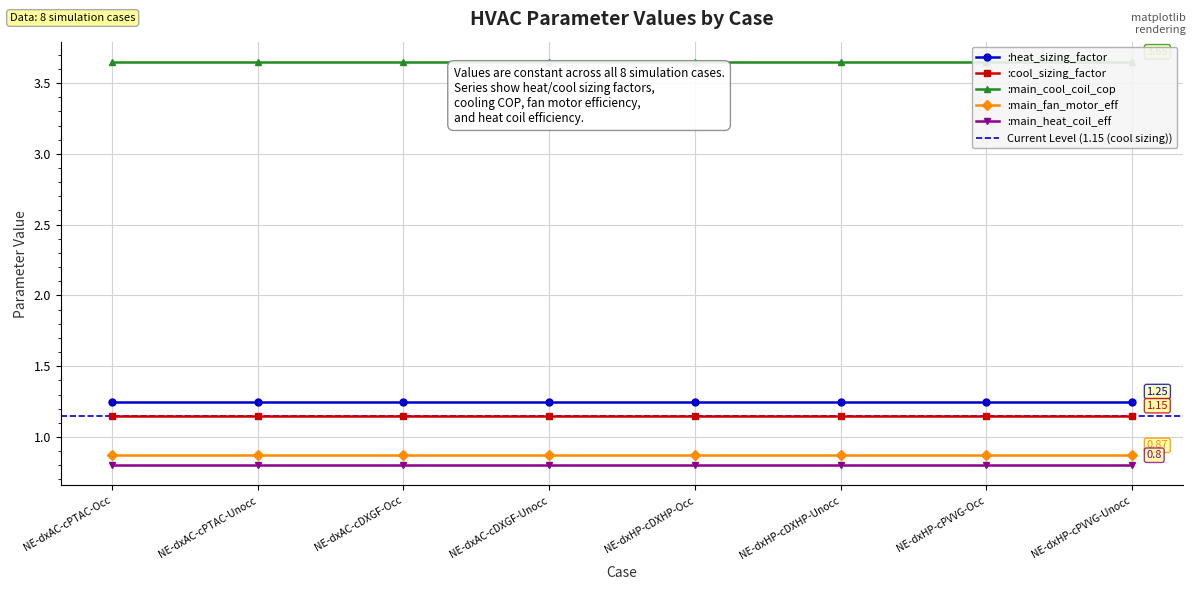

What are all the series names shown in the legend?

:heat_sizing_factor, :cool_sizing_factor, :main_cool_coil_cop, :main_fan_motor_eff, :main_heat_coil_eff